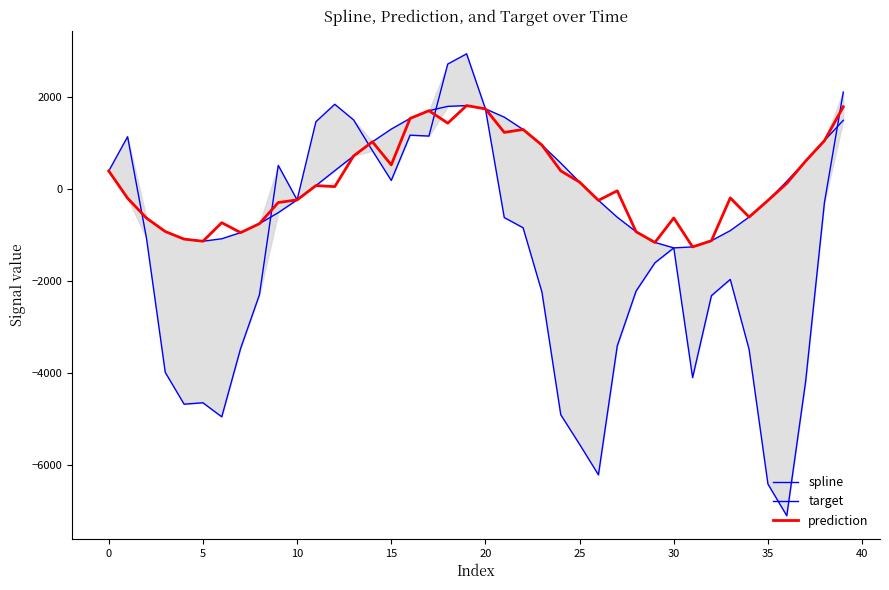

Is it true that spline equals -326.1 at 28?

False